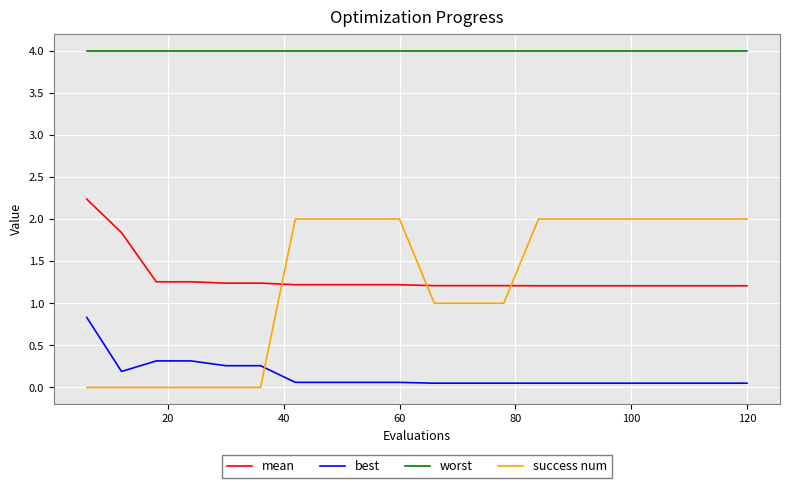

What are all the series names shown in the legend?

mean, best, worst, success num